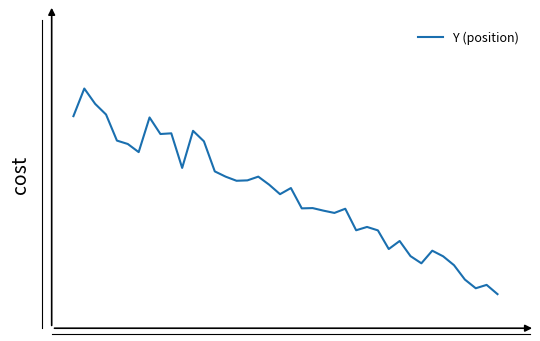

Does the chart display data point markers on the line(s)?

No